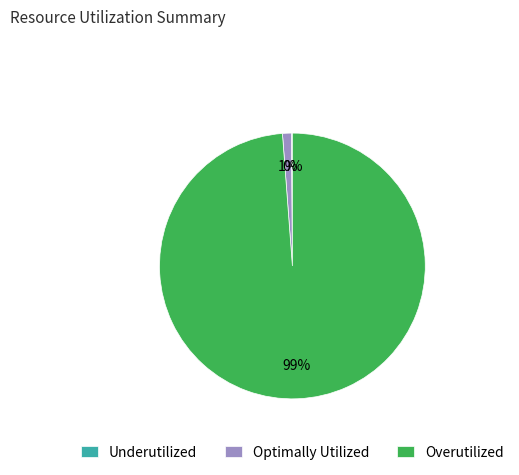

The Overutilized slice represents 89% of the pie. True or false?

False